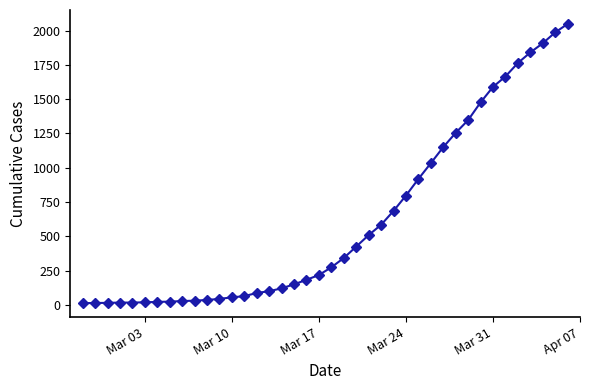

What is the greatest value displayed?

2048